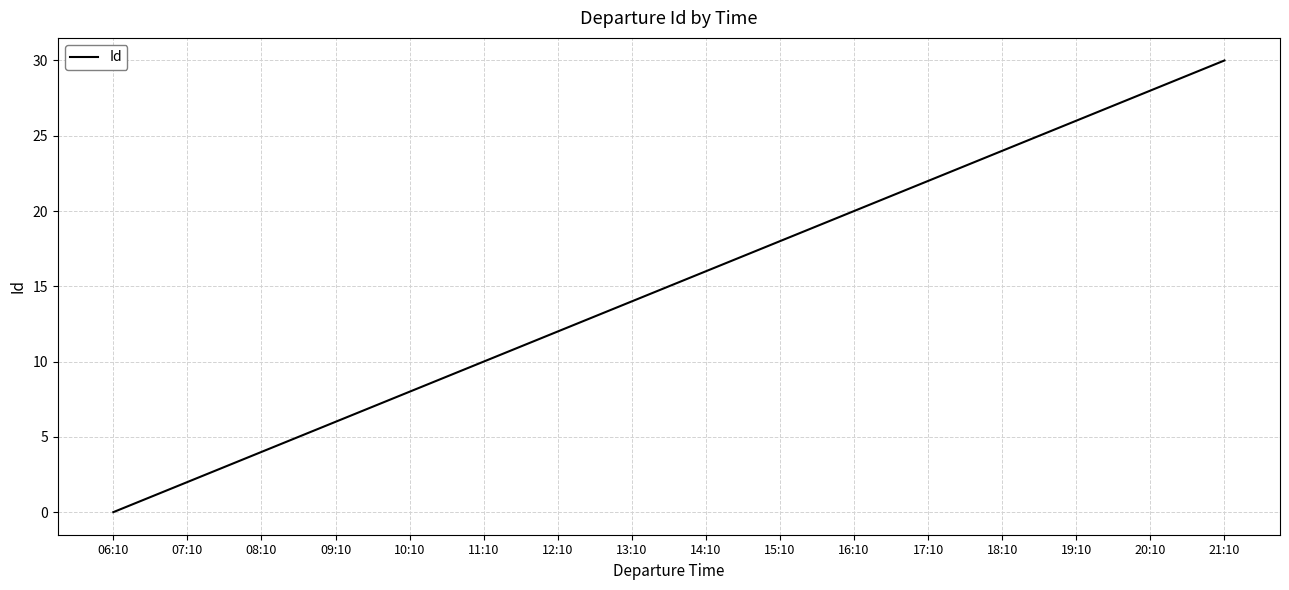

Is it true that the value at 08:10 is 4?

True